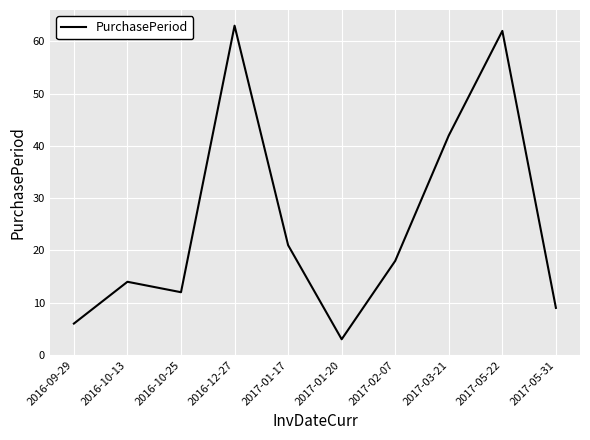

What position from the left is 2017-05-31?

10